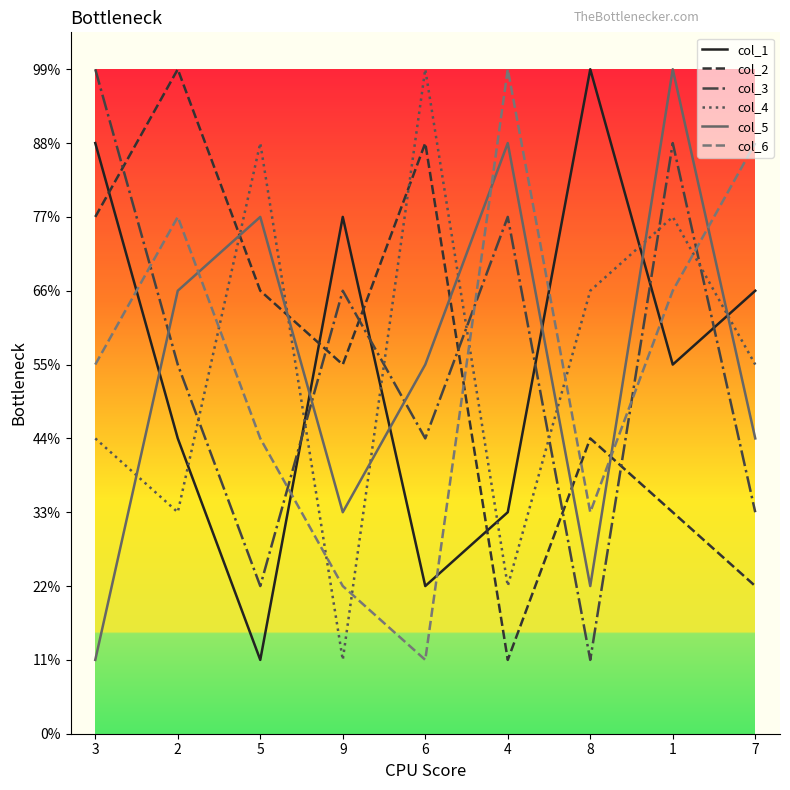

Rank the categories by col_4 value from highest to lowest.

6, 5, 1, 8, 7, 3, 2, 4, 9